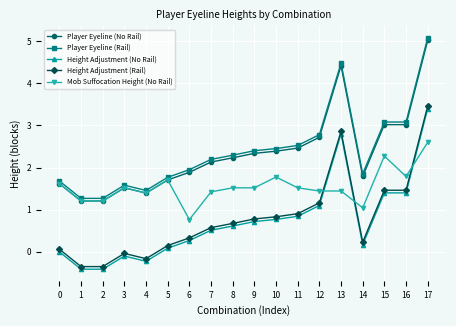

What is the difference between the Height Adjustment (Rail) values at 15 and 6?

1.1